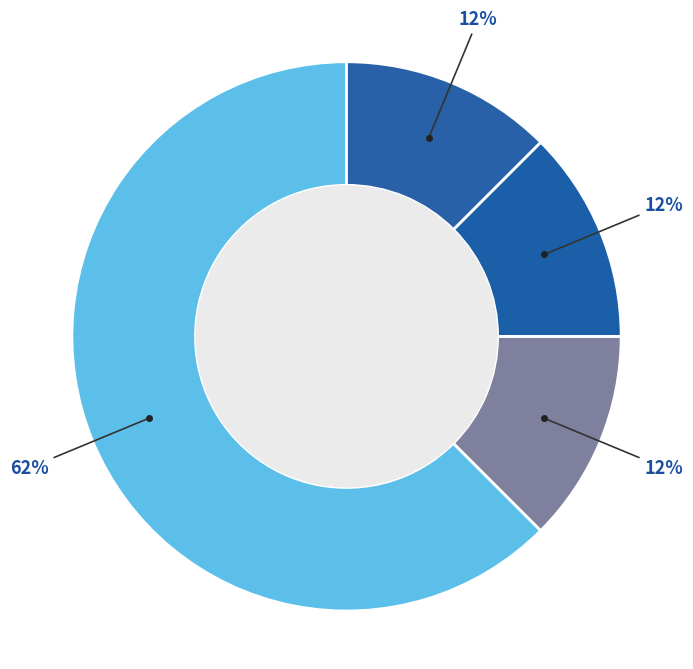

How many segments does this pie chart have?

4